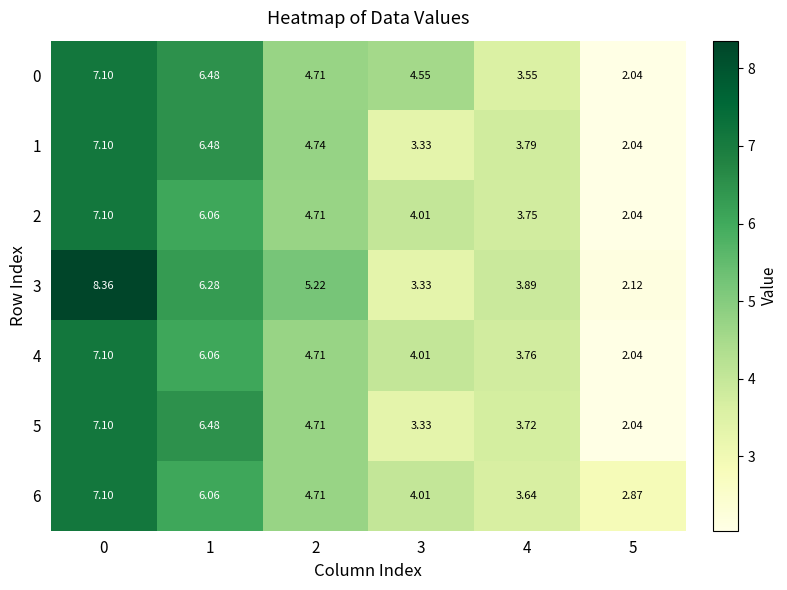

How many data points in 3 are less than 5?

3